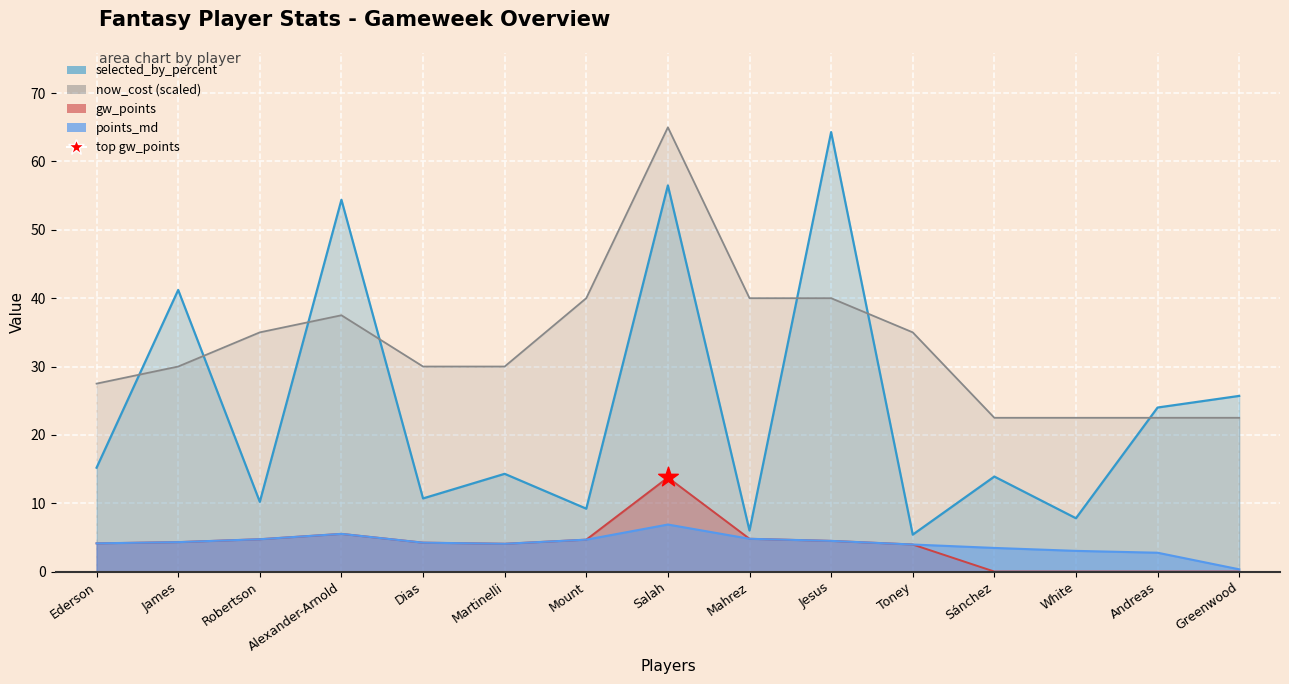

Which series reaches the minimum Y coordinate?

gw_points